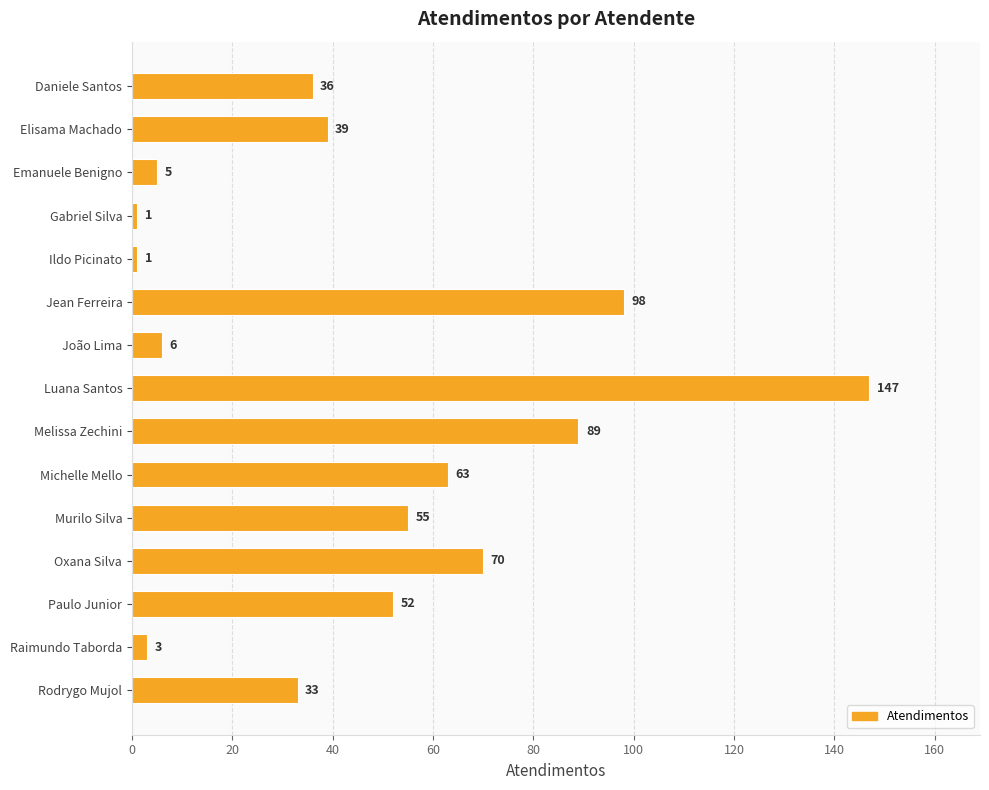

What is the greatest value displayed?

147